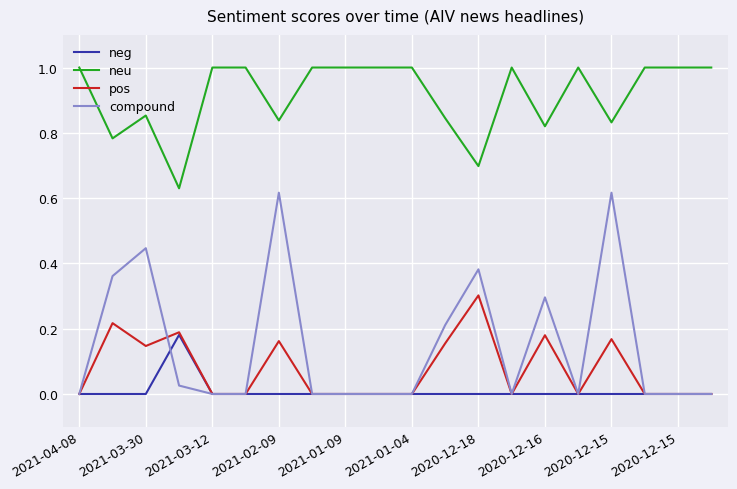

True or false: neu and neg cross at least once.

False